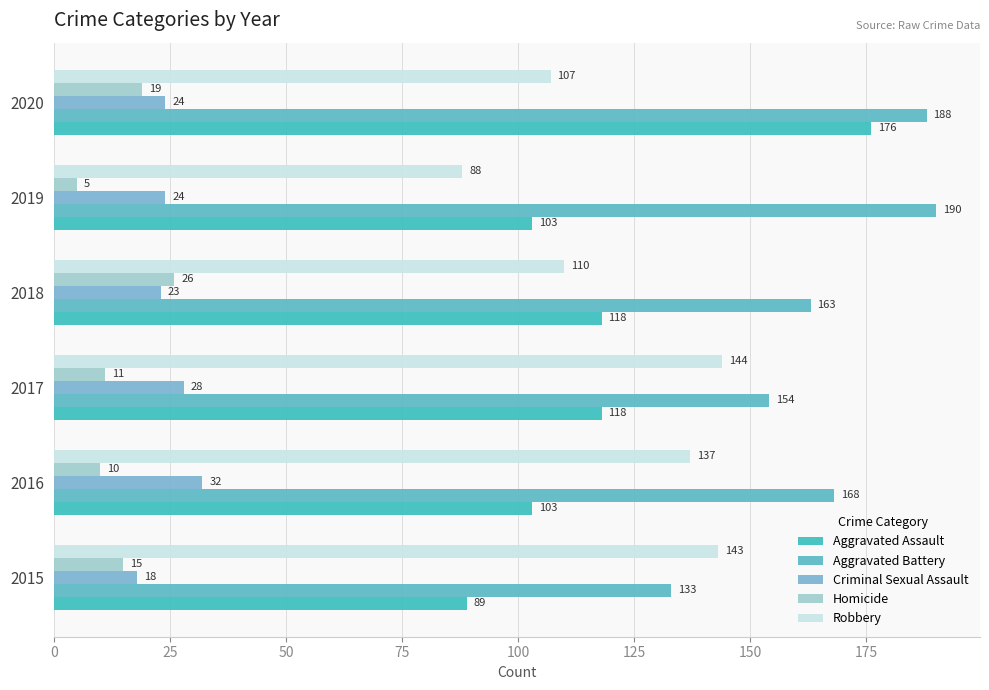

How many series are shown in this chart?

5